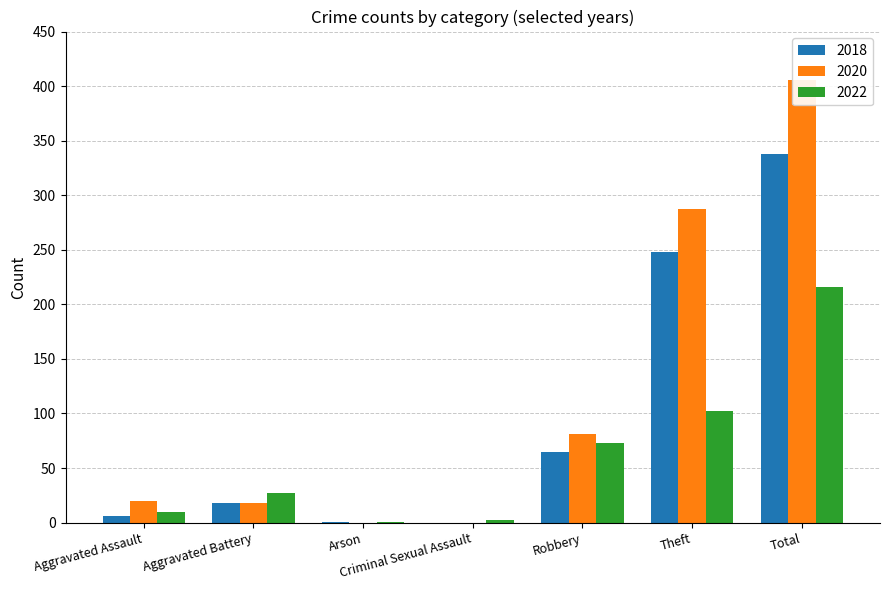

Rank the series by their average value, from lowest to highest.

2022, 2018, 2020